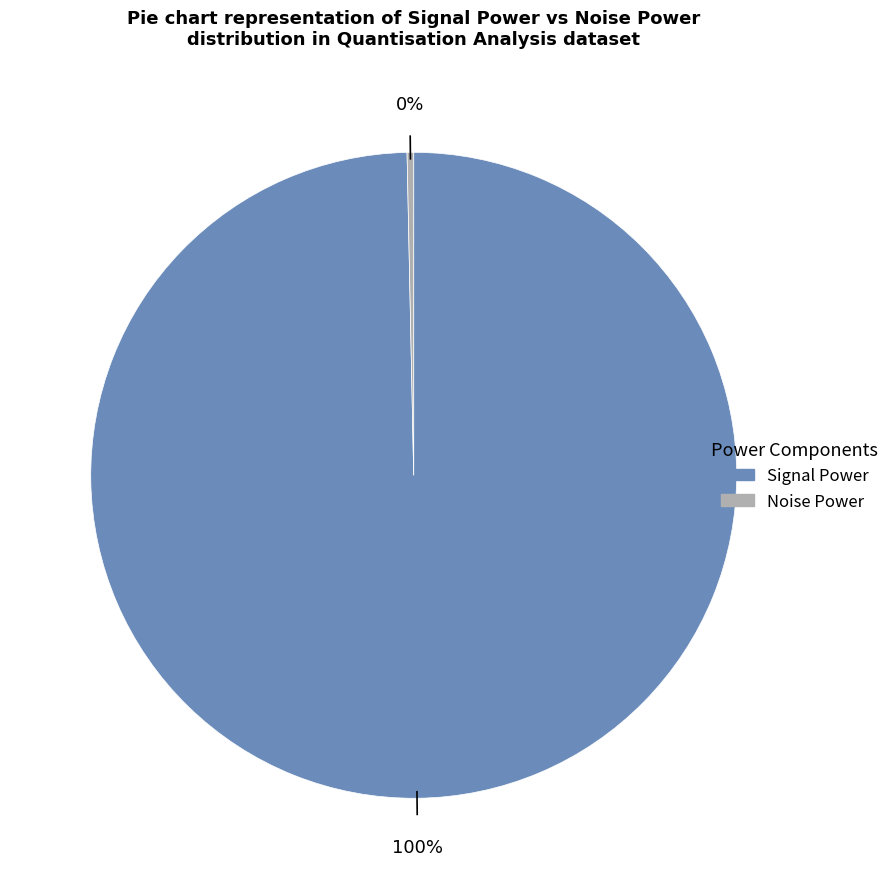

Rank the categories by value from lowest to highest.

Noise Power, Signal Power